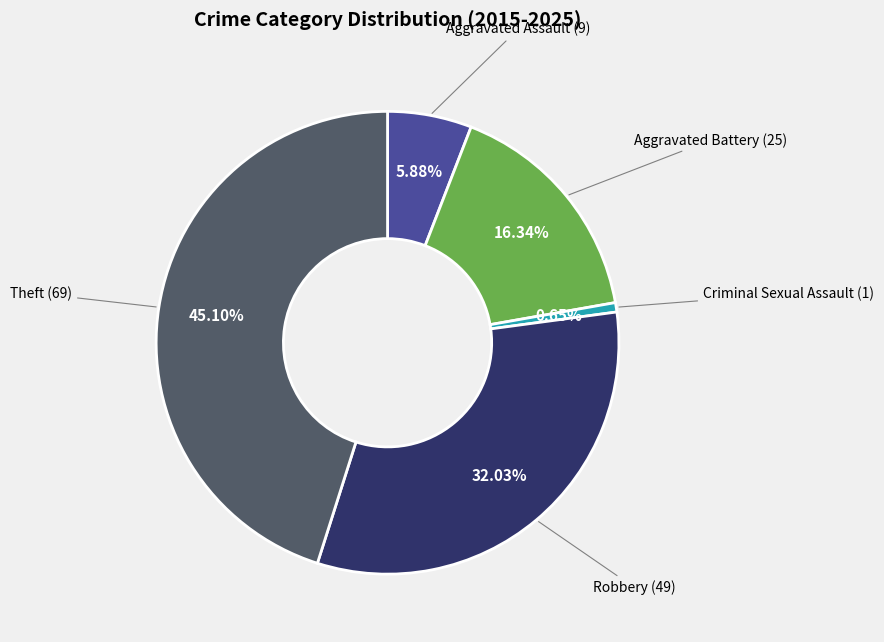

Does Aggravated Battery account for over 50% of the chart?

No